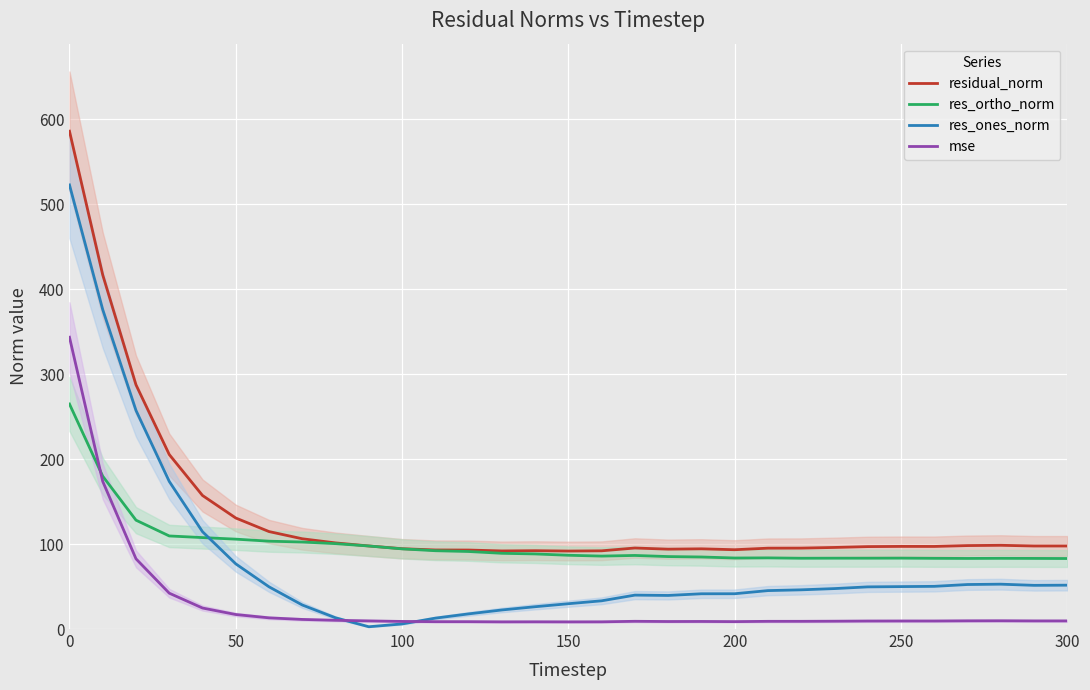

Reading left to right, extract all data points from this chart.

residual_norm: 586.1	416.9	287.5	205.4	157.2	130.7	114.7	106.3	101.4	97.8	94.6	93.1	93.0	91.9	92.2	91.8	92.1	95.4	94.0	94.4	93.4	95.2	95.3	96.0	97.0	97.3	97.2	98.2	98.6	97.8	97.8
res_ortho_norm: 264.9	179.9	128.2	109.6	107.7	105.8	103.4	102.4	100.5	97.8	94.4	92.2	91.3	89.2	88.4	86.8	85.9	86.6	85.3	84.8	83.6	83.8	83.3	83.4	83.4	83.5	83.2	83.1	83.2	83.1	83.0
res_ones_norm: 522.9	376.1	257.4	173.8	114.6	76.7	49.7	28.3	13.2	2.7	6.0	12.8	17.8	22.4	26.3	29.8	33.2	39.9	39.5	41.5	41.5	45.2	46.2	47.6	49.6	49.9	50.3	52.4	52.8	51.4	51.6
mse: 343.5	173.8	82.7	42.2	24.7	17.1	13.2	11.3	10.3	9.6	8.9	8.7	8.6	8.5	8.5	8.4	8.5	9.1	8.8	8.9	8.7	9.1	9.1	9.2	9.4	9.5	9.5	9.7	9.7	9.6	9.6